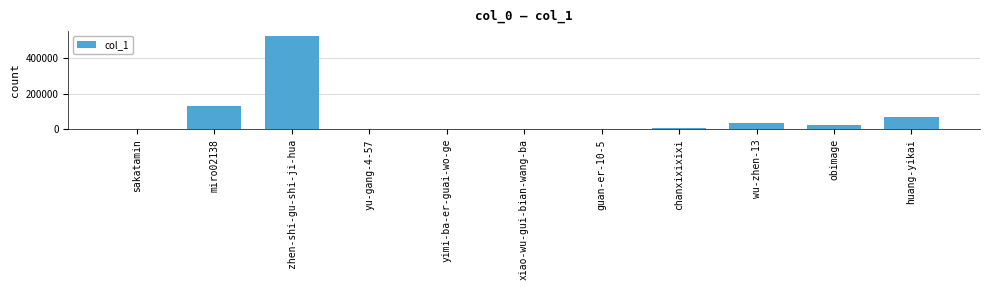

The value at zhen-shi-gu-shi-ji-hua is 300410. True or false?

False